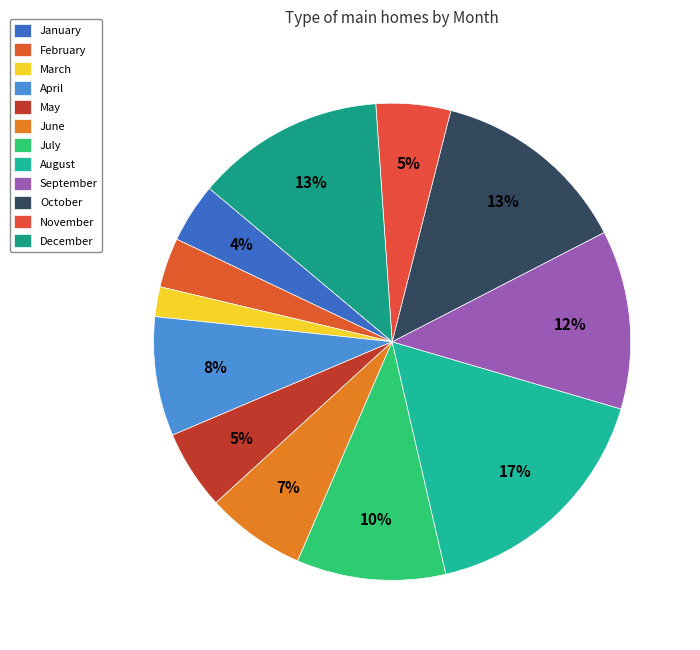

To the nearest percent, what portion does June represent?

7%